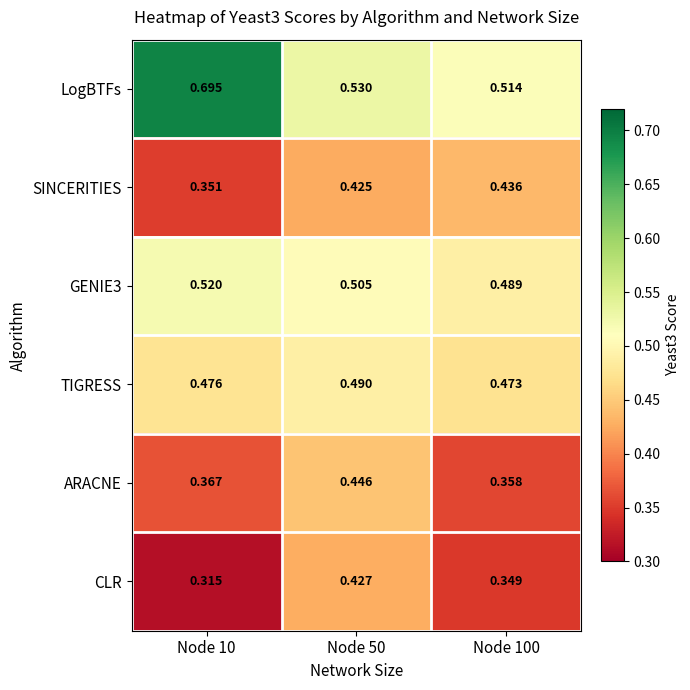

Is the value of CLR at Node 10 greater than the value of SINCERITIES at Node 100?

No